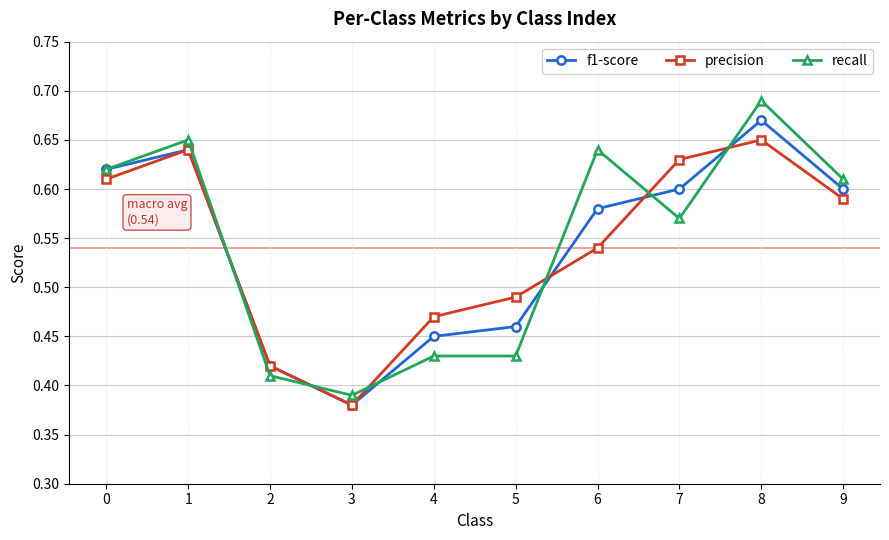

Between 1 and 2, which series saw the biggest shift?

recall